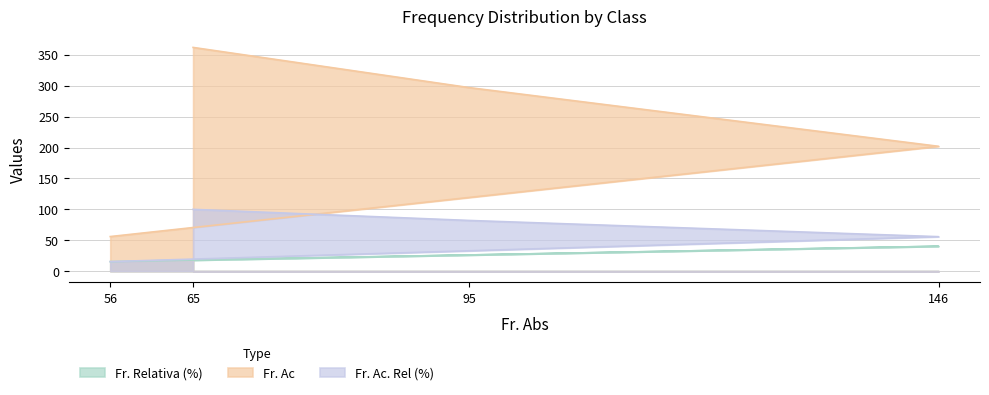

The Fr. Relativa (%) series shows 8.8 at 56. True or false?

False